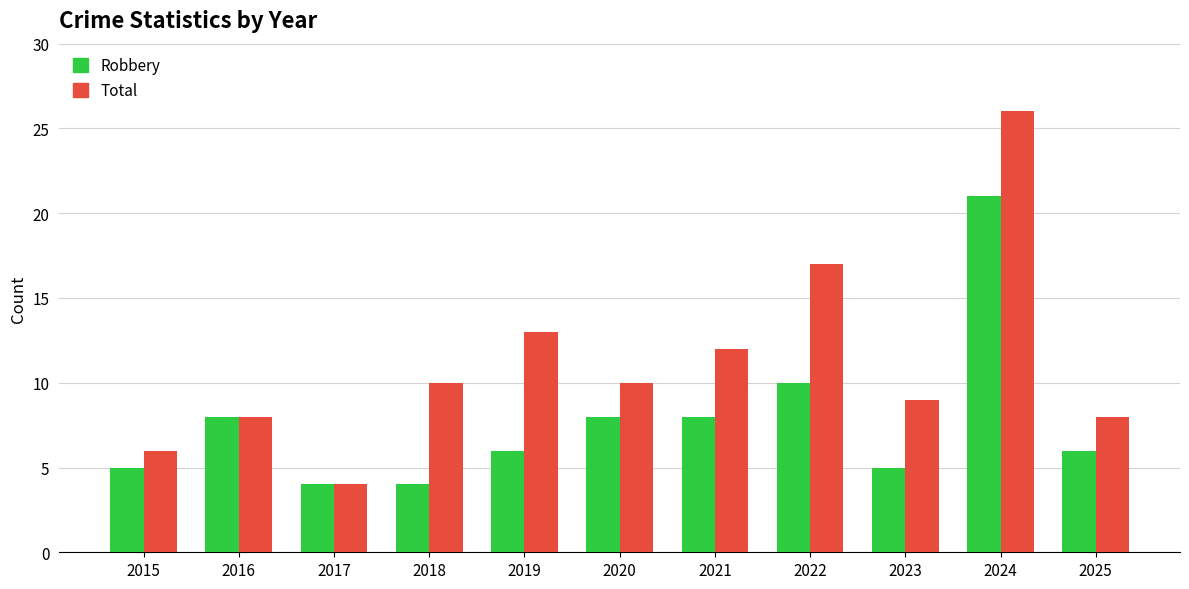

How many categories are shown in the chart?

11